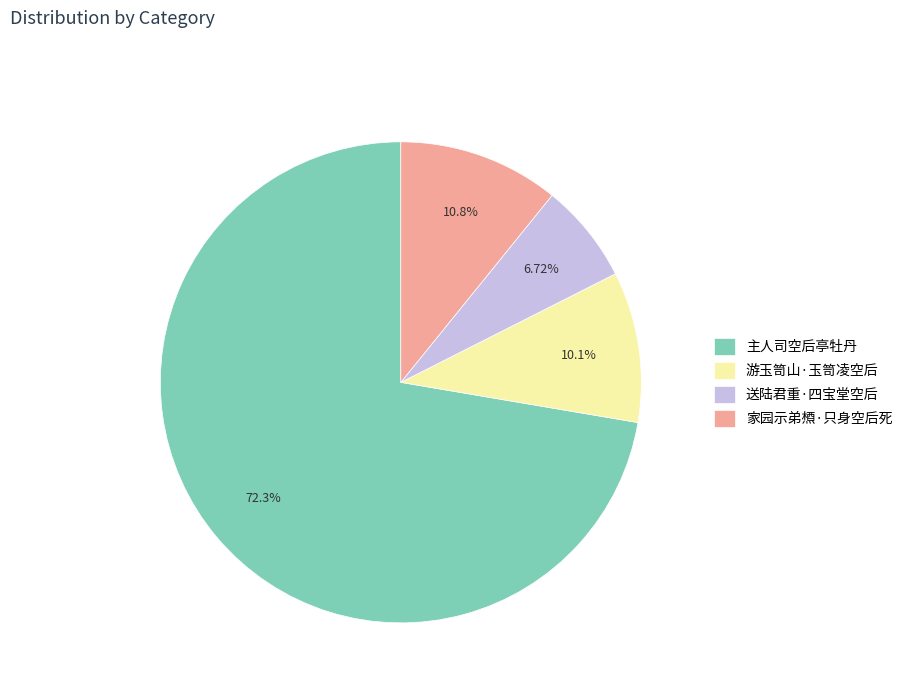

Count the number of slices in the pie.

4